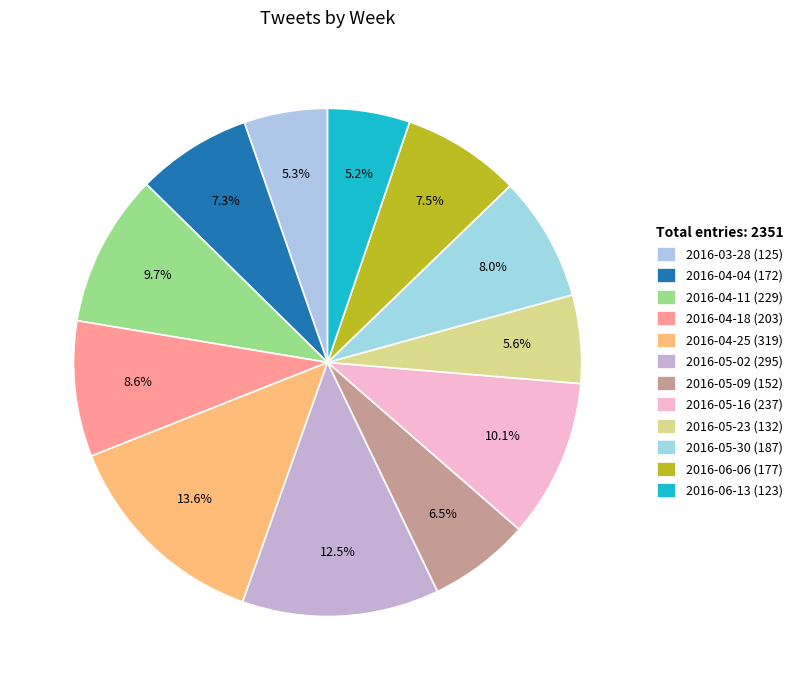

How many slices are in this pie chart?

12